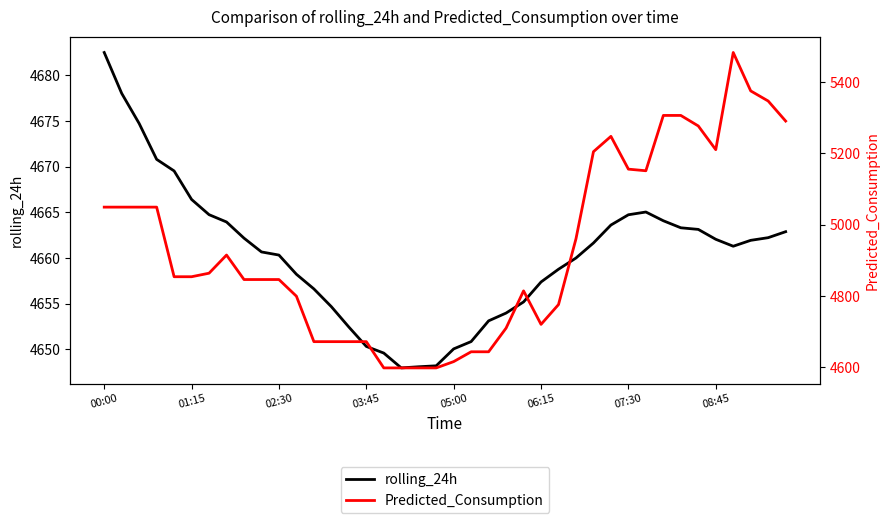

At which category is the sum across all series the highest?

36